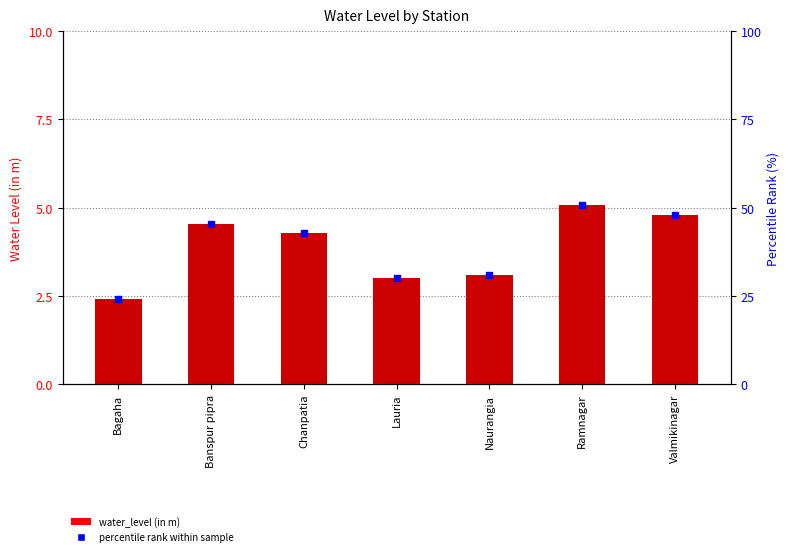

Reading left to right, extract all data points from this chart.

2.4	4.5	4.3	3.0	3.1	5.1	4.8